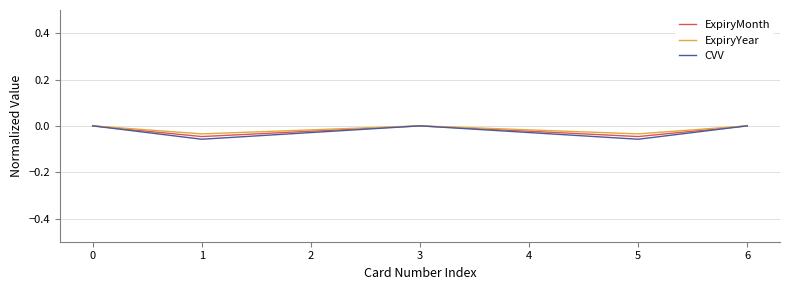

Which series has the widest spread of values?

CVV